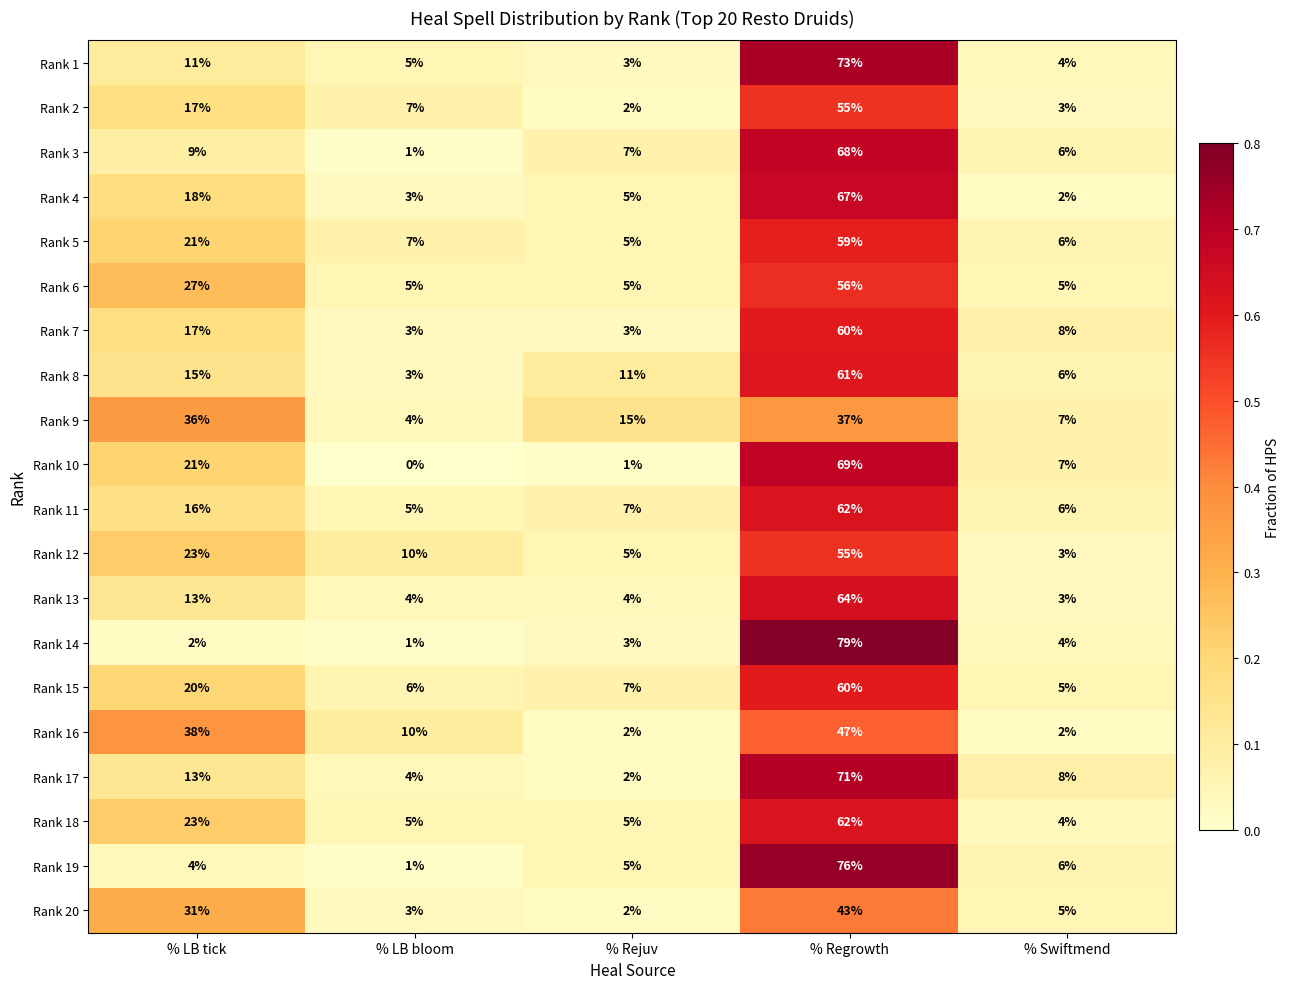

List the labels in order of Rank 15 value, smallest first.

% Swiftmend, % LB bloom, % Rejuv, % LB tick, % Regrowth